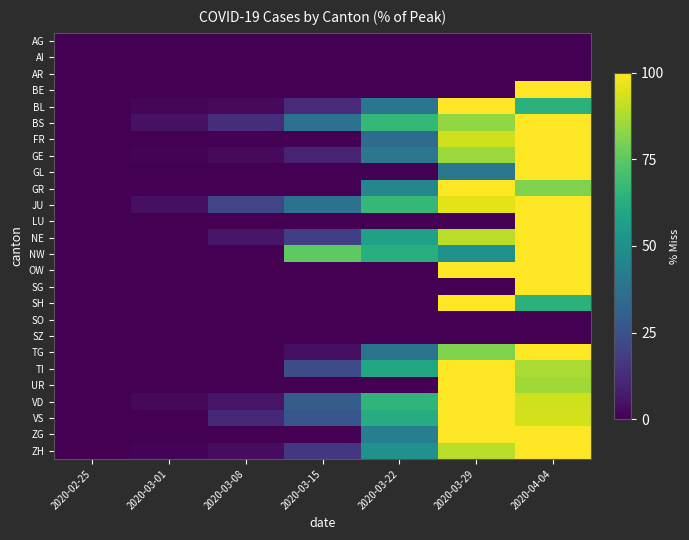

What is the total value across all series at 2020-03-29?

1607.5